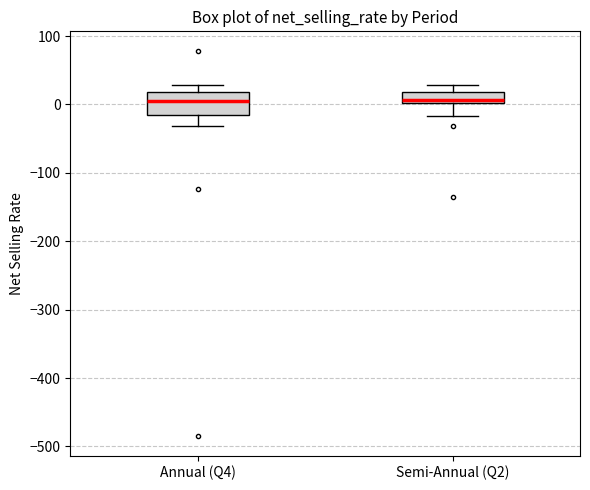

Where is the lower edge of the box for Semi-Annual (Q2) on the y-axis? The values are not printed on the chart, so give them approximately, as read against the axis.

0